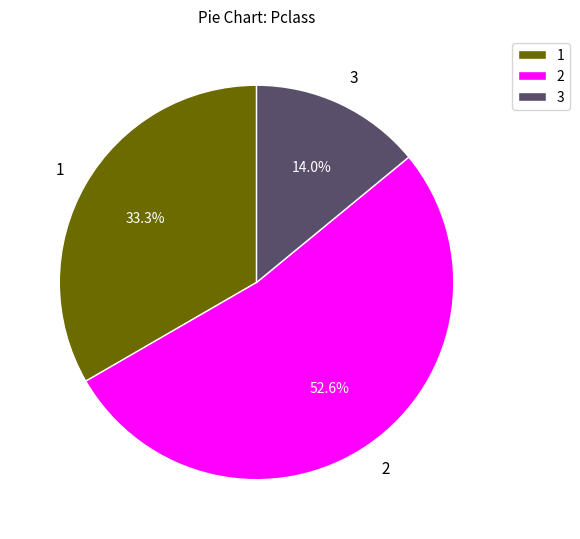

Which slice is the largest?

2